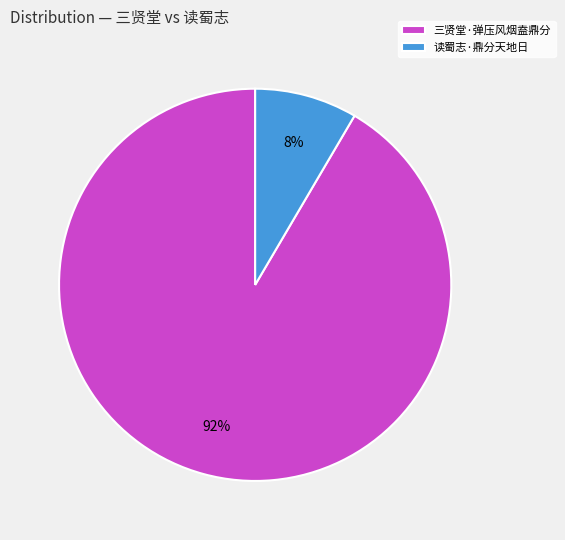

To the nearest percent, what portion does 读蜀志·鼎分天地日 represent?

8%